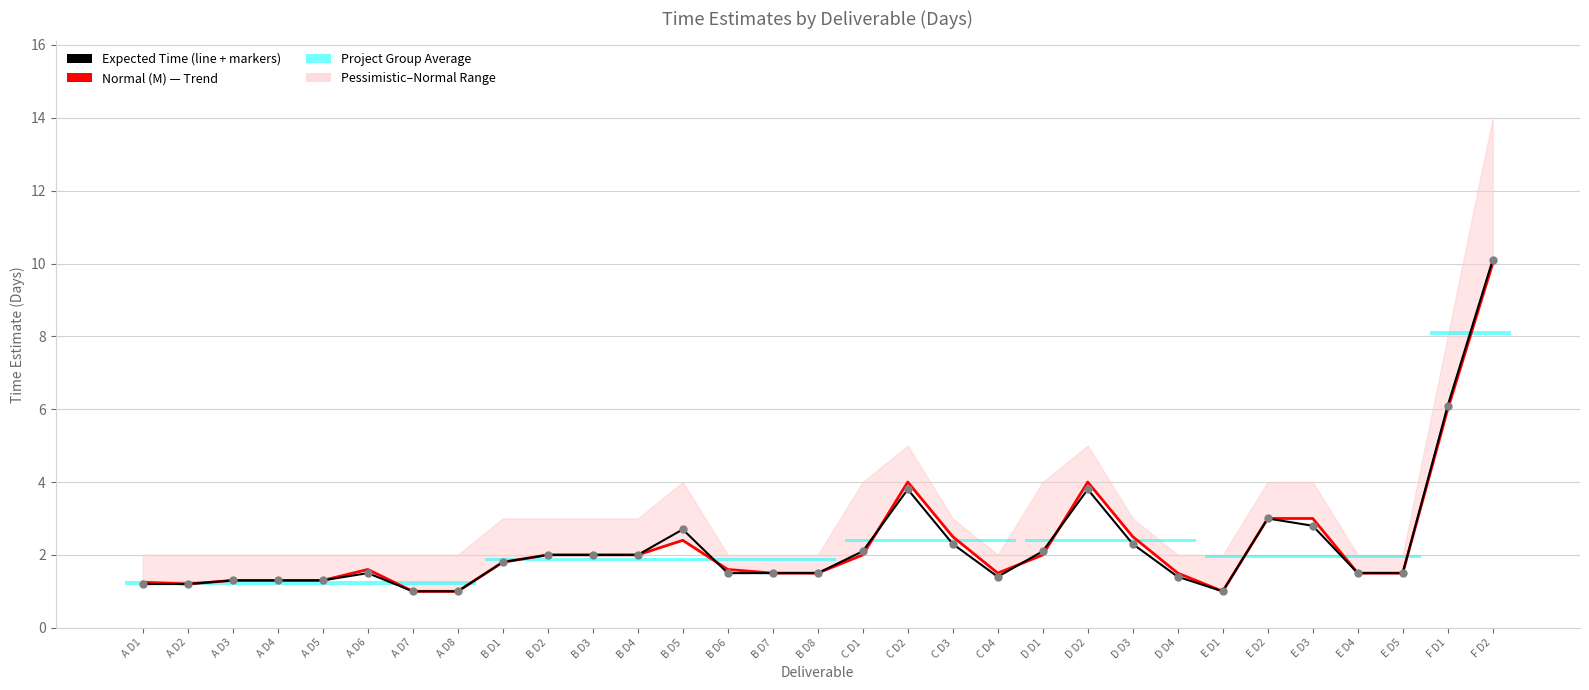

What is the sum of the Normal (M) — Trend values at B D7 and E D5?

3.0